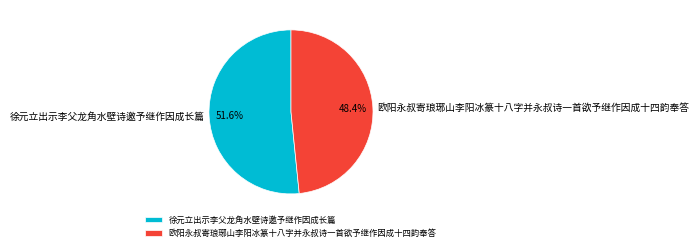

Which slice is the smallest?

欧阳永叔寄琅琊山李阳冰篆十八字并永叔诗一首欲予继作因成十四韵奉答